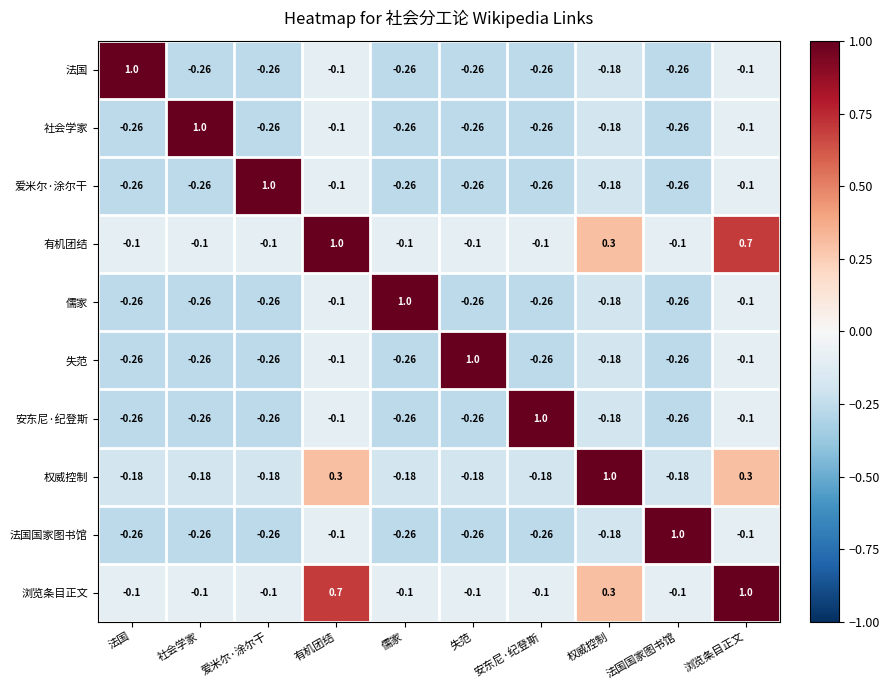

How many values in 浏览条目正文 are below zero?

7